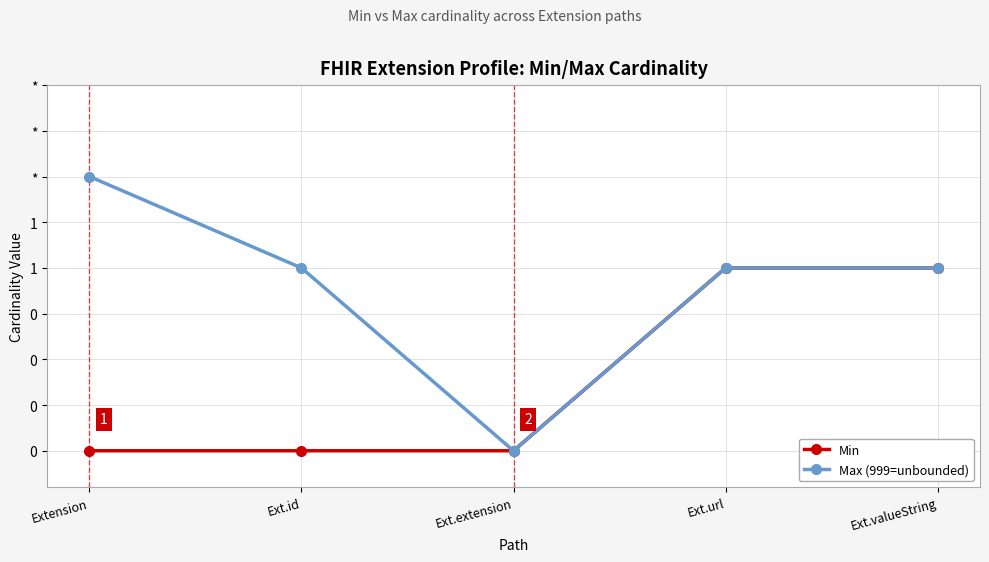

At how many categories does at least one series exceed 0?

4